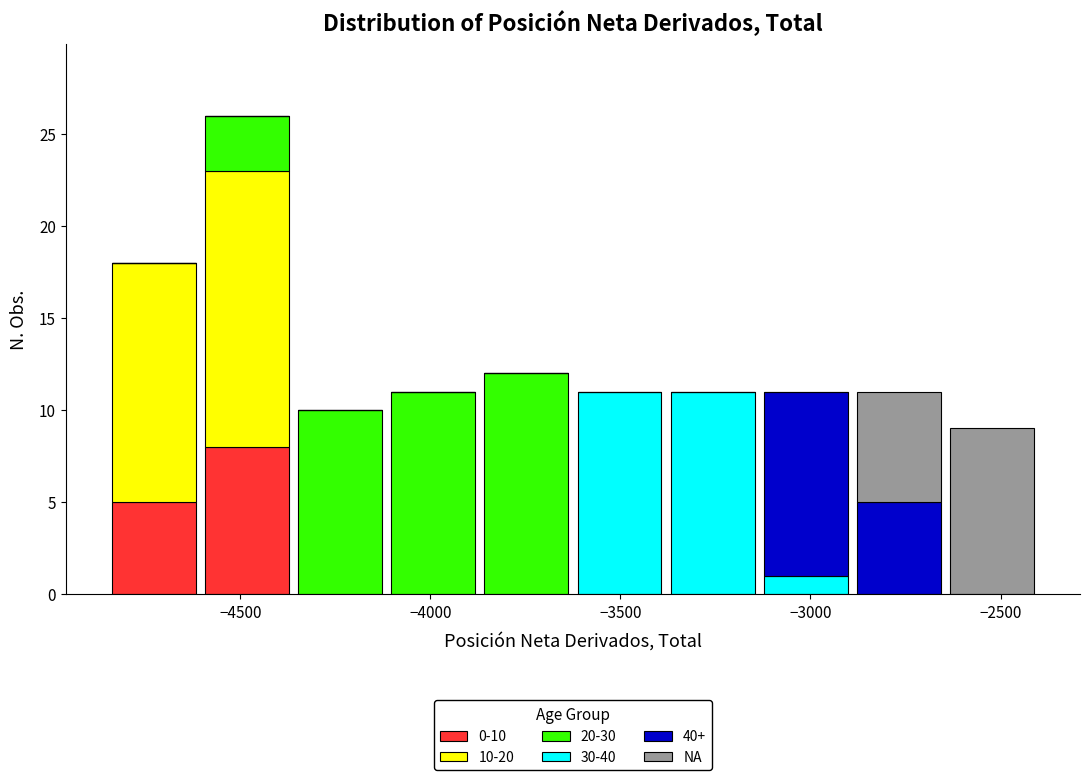

Which range on the x-axis has the tallest stacked bar (by total height)?

-4605 to -4360